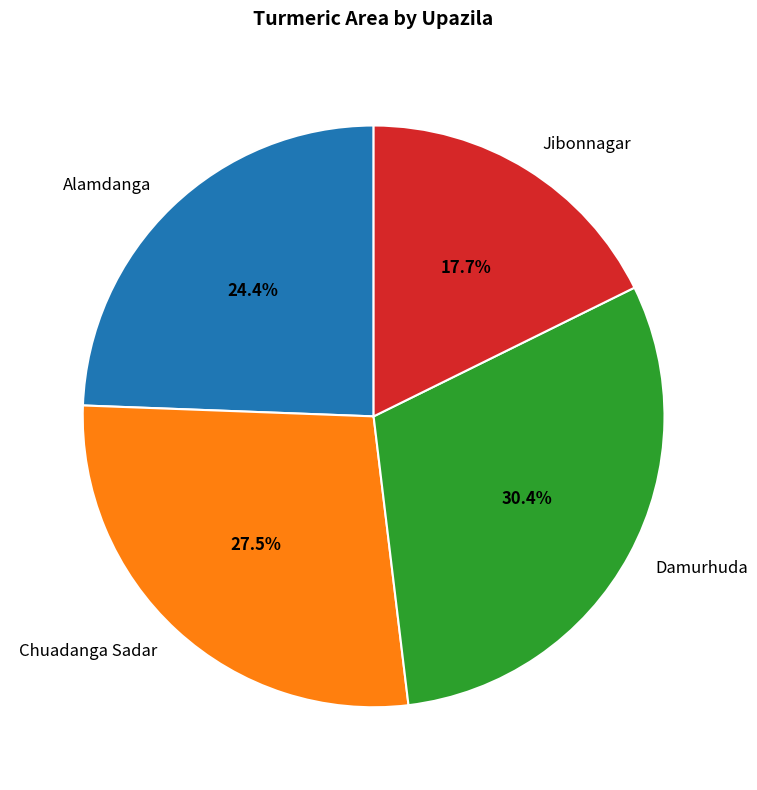

What is the smallest slice in the pie chart?

Jibonnagar